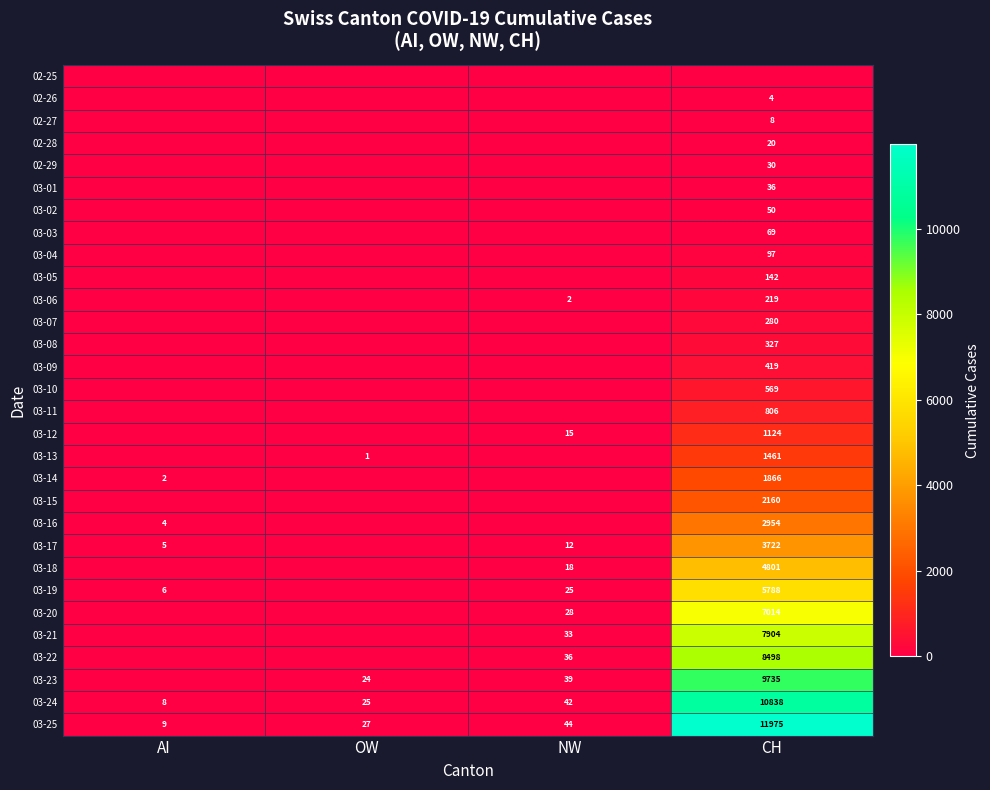

True or false: 03-08 has a value of 327 at CH.

True